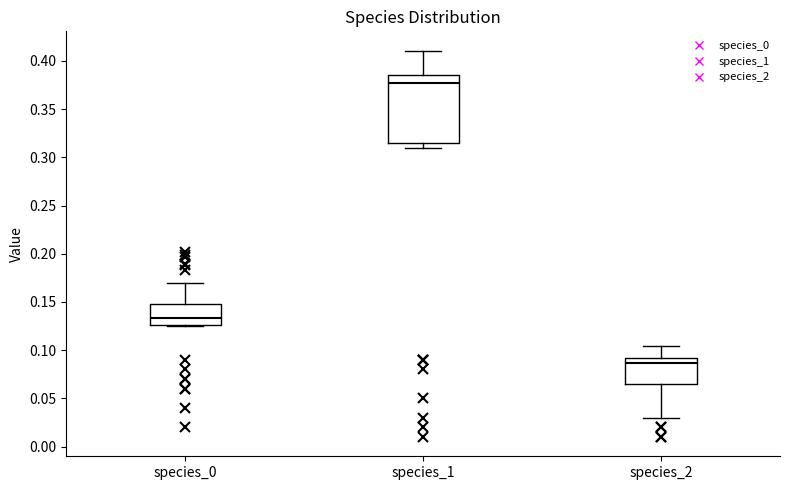

Reading left to right, read every box against the y-axis: the position of its median line, the range the box covers, and the ends of its whiskers. The values are not printed on the chart, so give them approximately, as read against the axis.

species_0: median 0.135, box 0.125 to 0.150, whiskers 0.125 (just below the box's lower edge) to 0.170
species_1: median 0.375, box 0.315 to 0.385, whiskers 0.310 to 0.410
species_2: median 0.085, box 0.065 to 0.090, whiskers 0.030 to 0.105